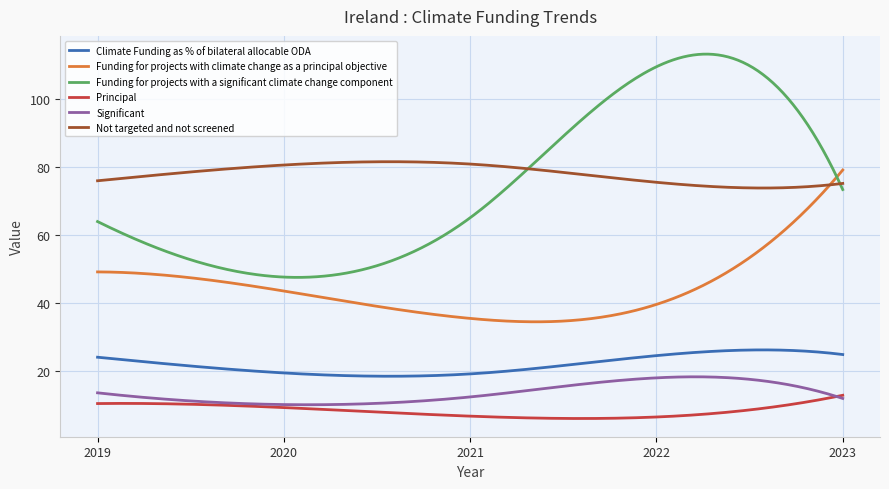

How many lines are shown in the chart?

6